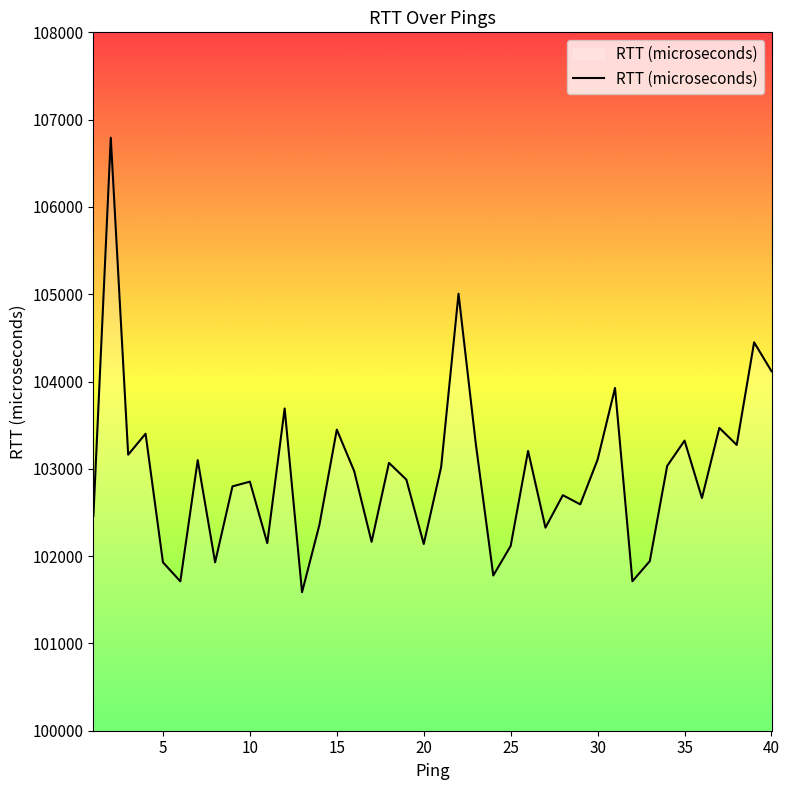

What is the maximum value shown in the chart?

106793